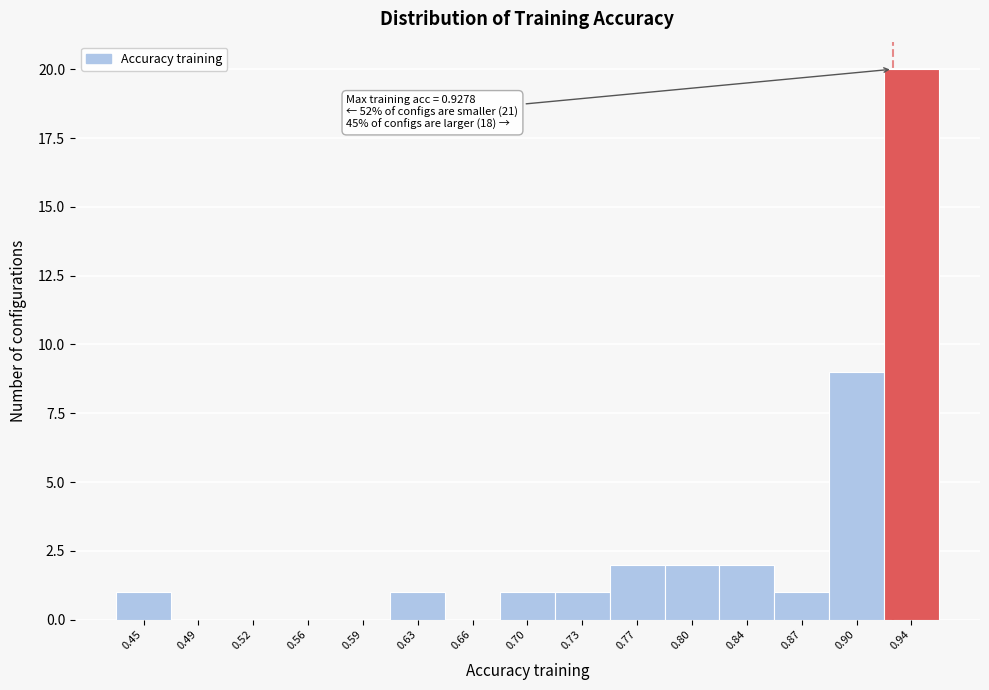

Which range on the x-axis has the tallest bar?

0.920 to 0.955